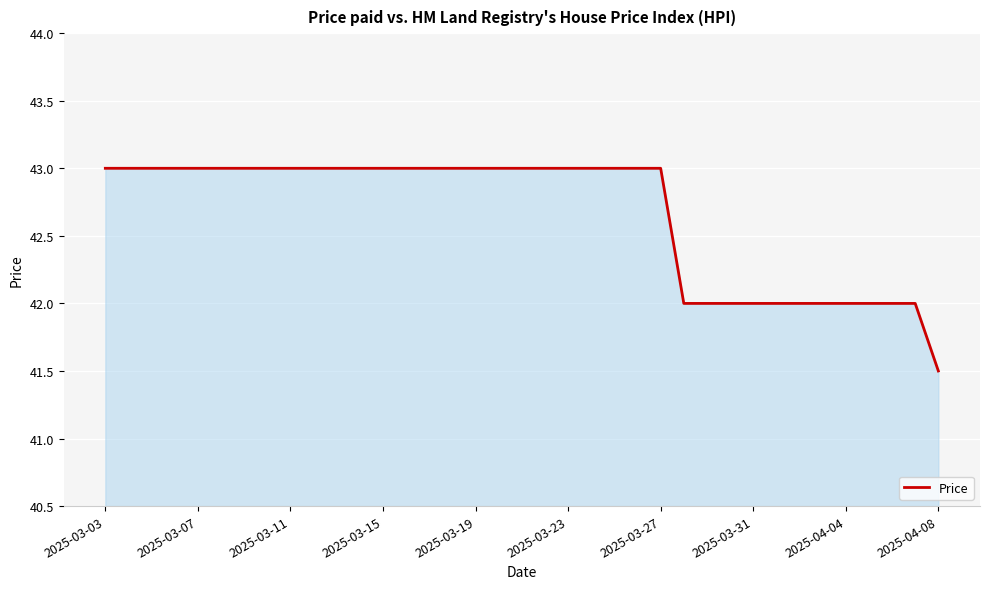

What is the minimum value shown in the chart?

41.5